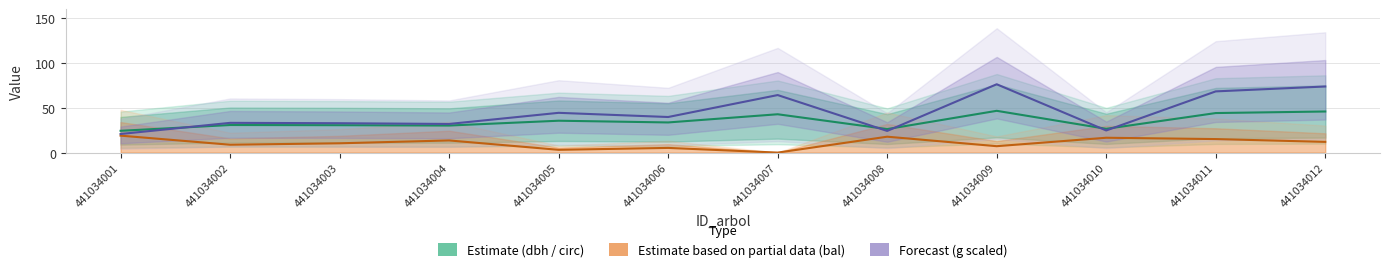

Which series changed the most between 441034002 and 441034008?

g (scaled)